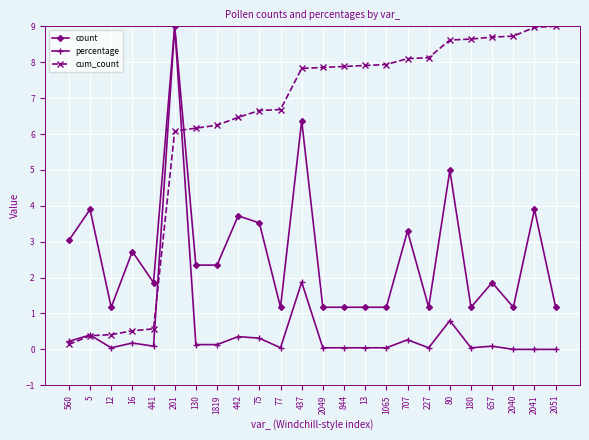

Rank the series at 16 from lowest to highest value.

percentage, cum_count, count